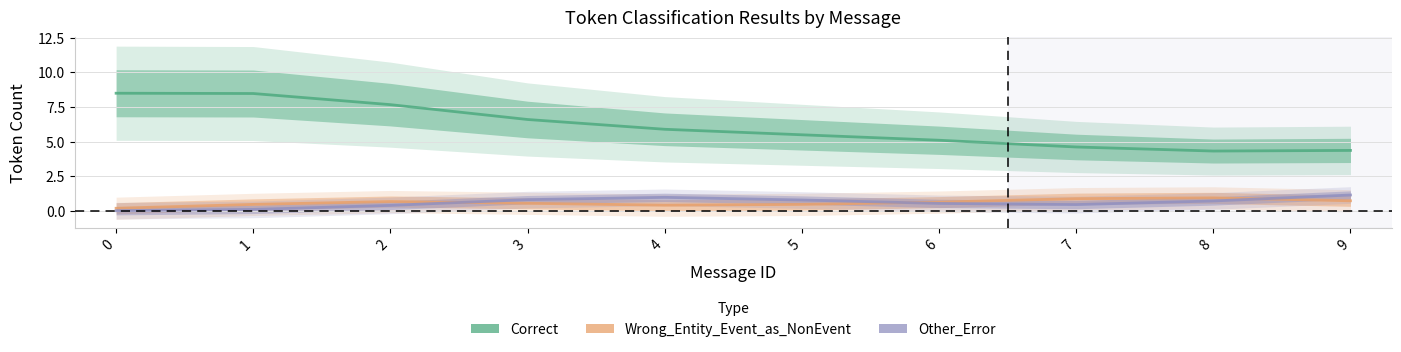

True or false: Other_Error and Correct intersect in this chart.

False